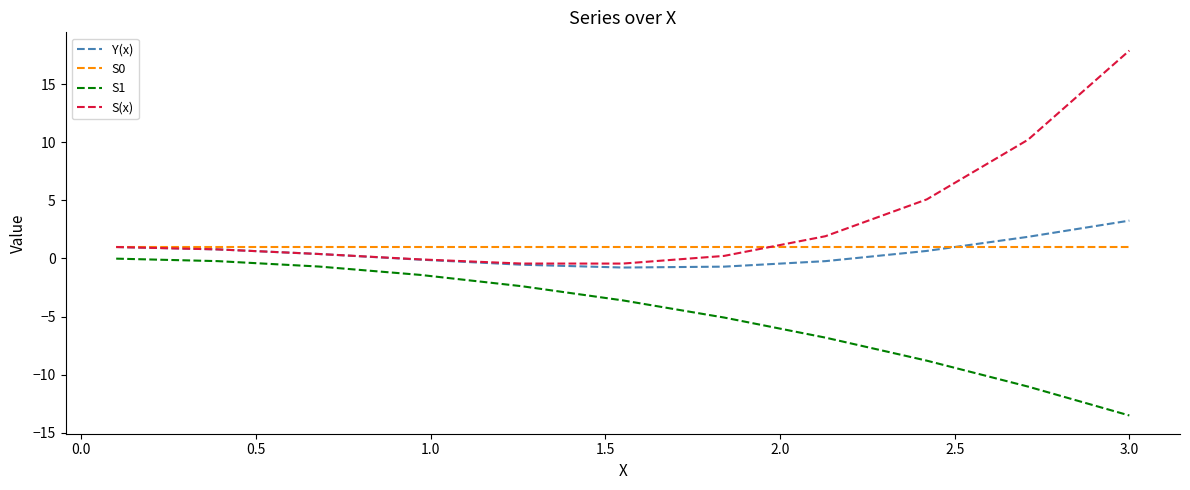

What is the maximum value shown in the chart?

17.9